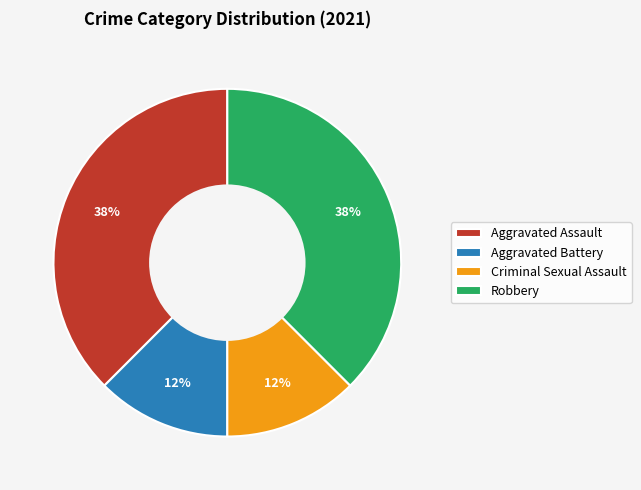

True or false: Aggravated Assault accounts for 38% of the total.

True